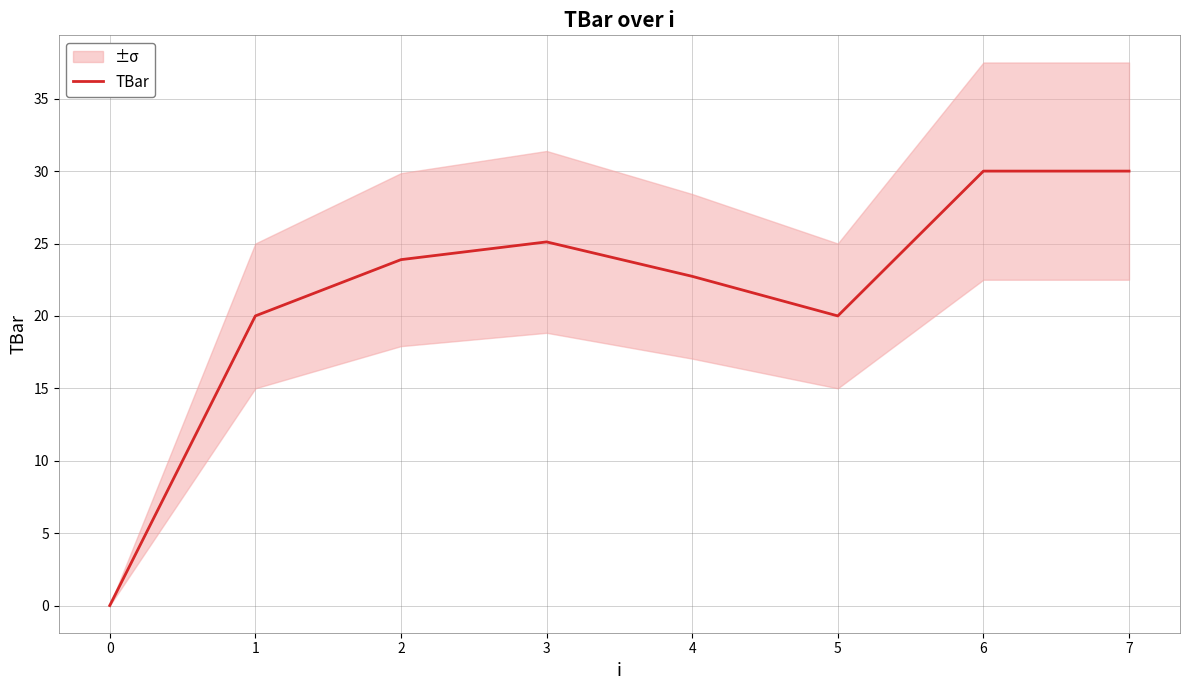

True or false: the data shows 17.7 at 7.

False